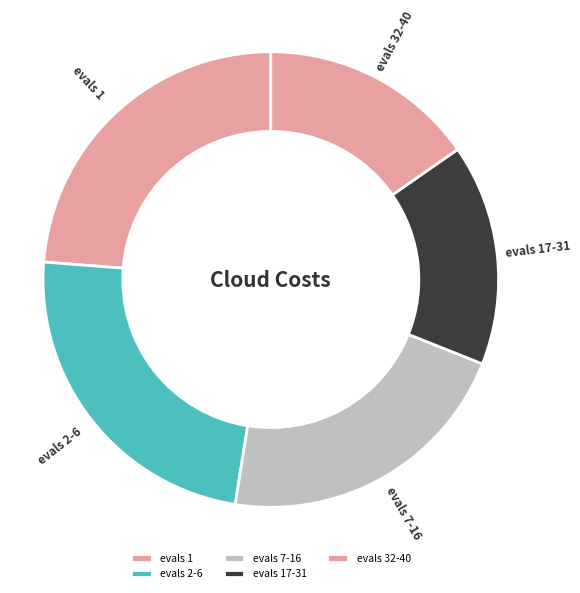

Combined, do evals 7-16 and evals 17-31 account for over 50%?

No